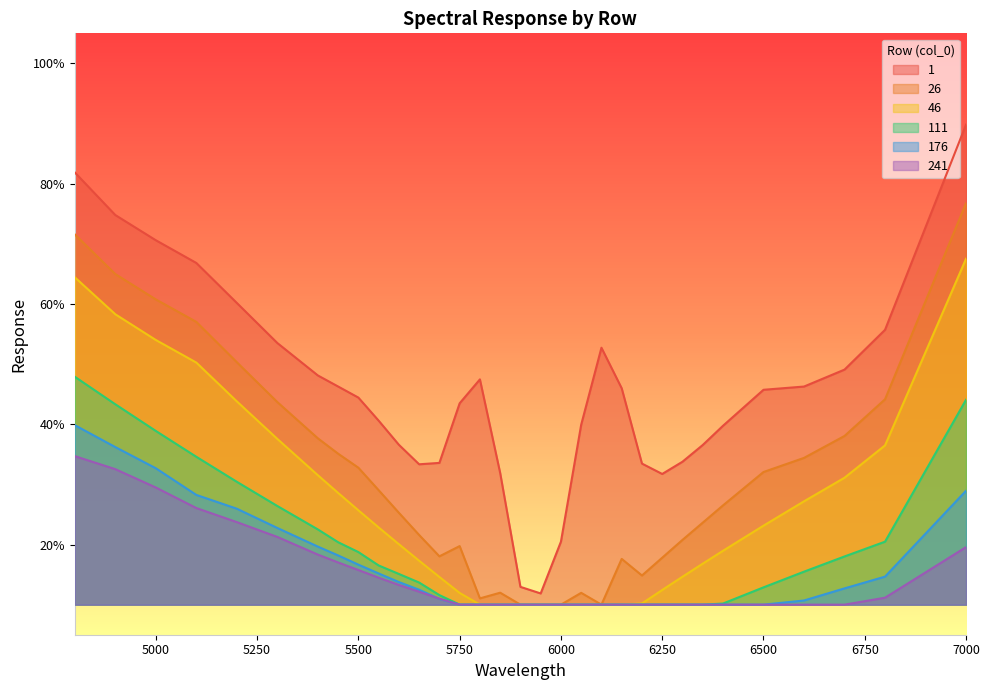

Is it true that 176 equals 0.1 at 6150?

False